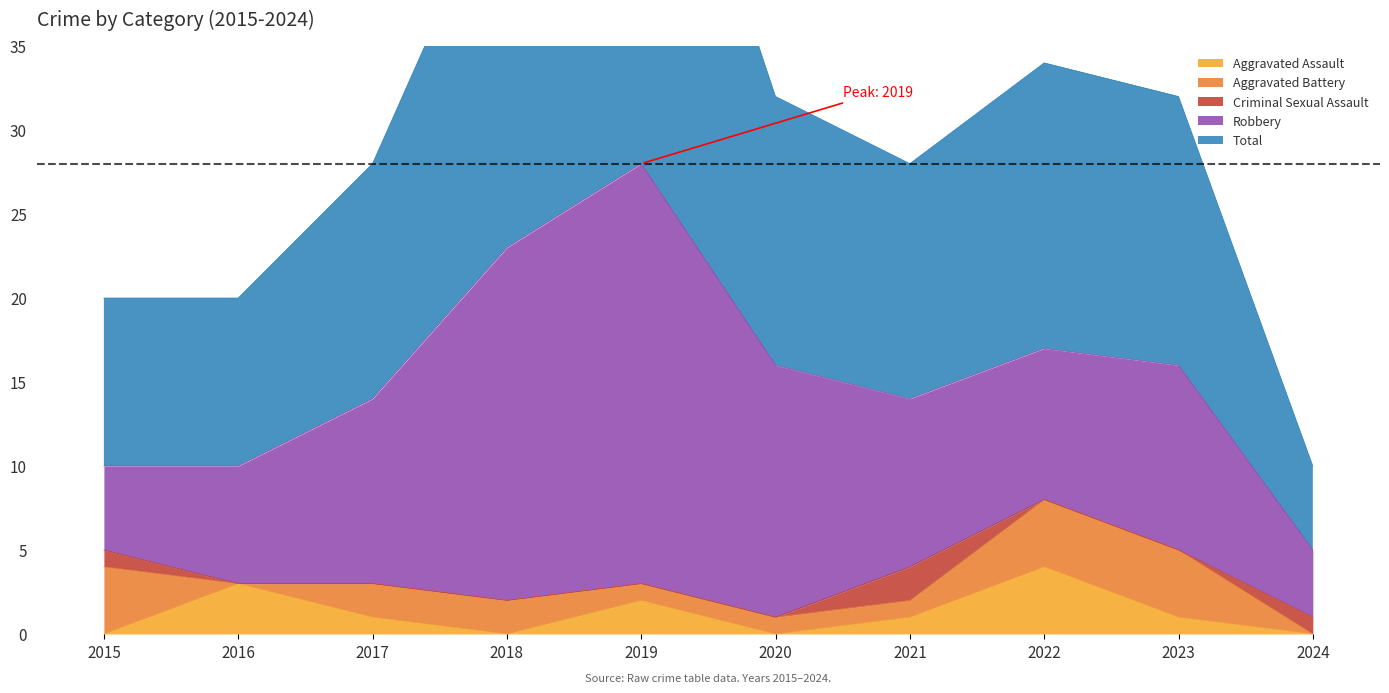

The value of Aggravated Battery at 2015 is 4. True or false?

True